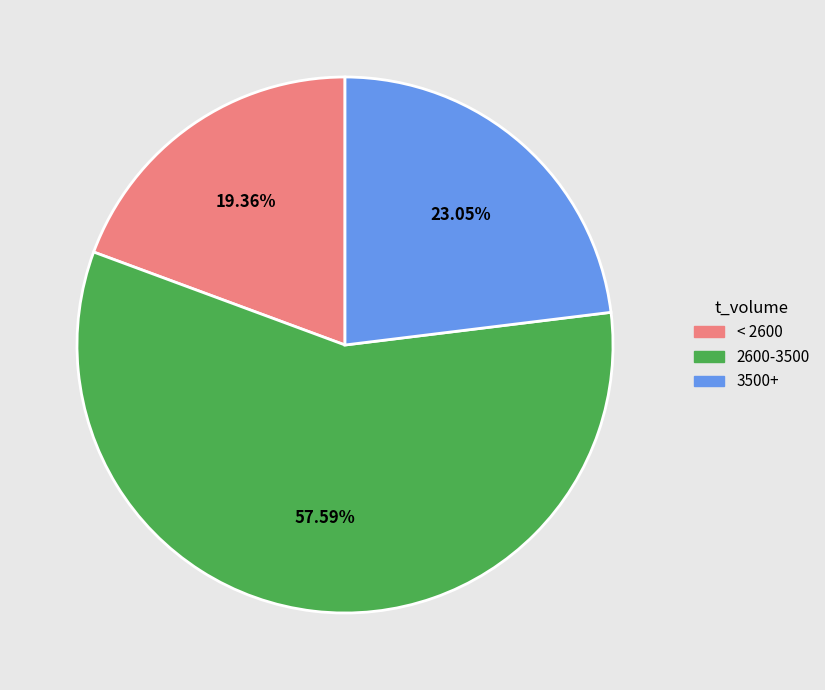

Approximately how many times larger is the value at 3500+ compared to < 2600?

1.2